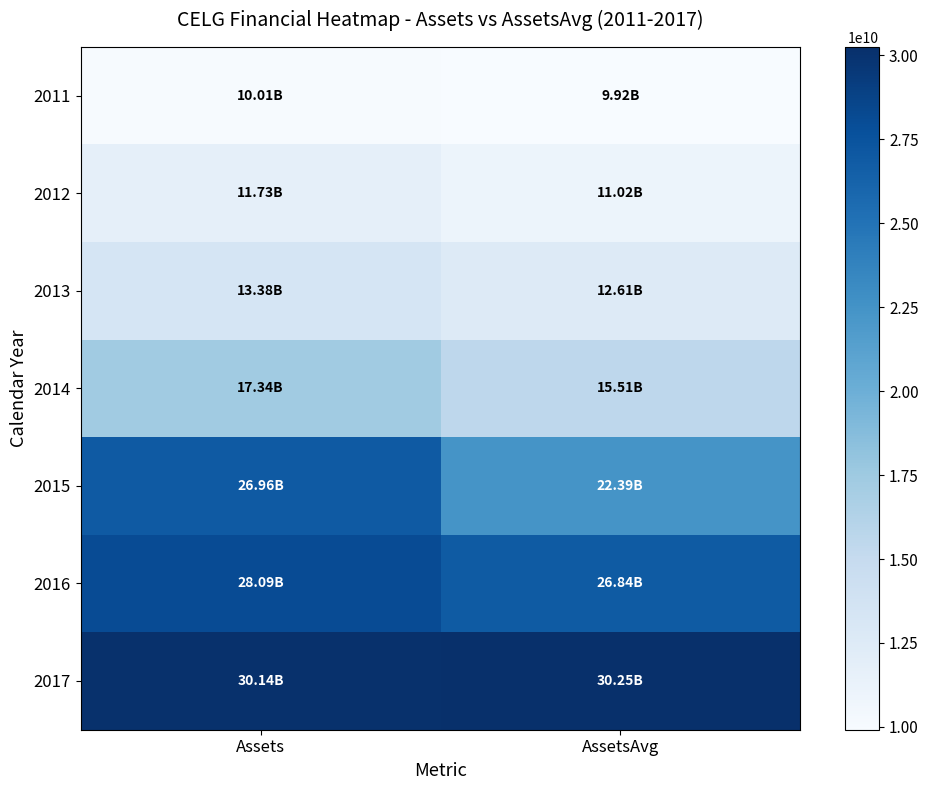

Between AssetsAvg and Assets, which is larger?

Assets